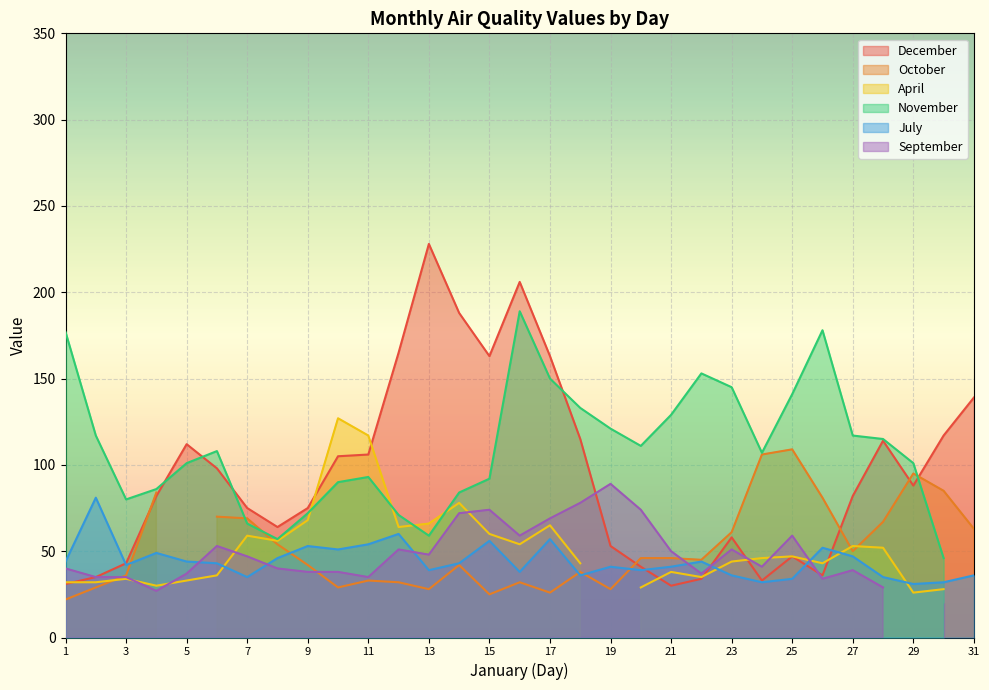

Is it true that July equals 8 at 31?

False